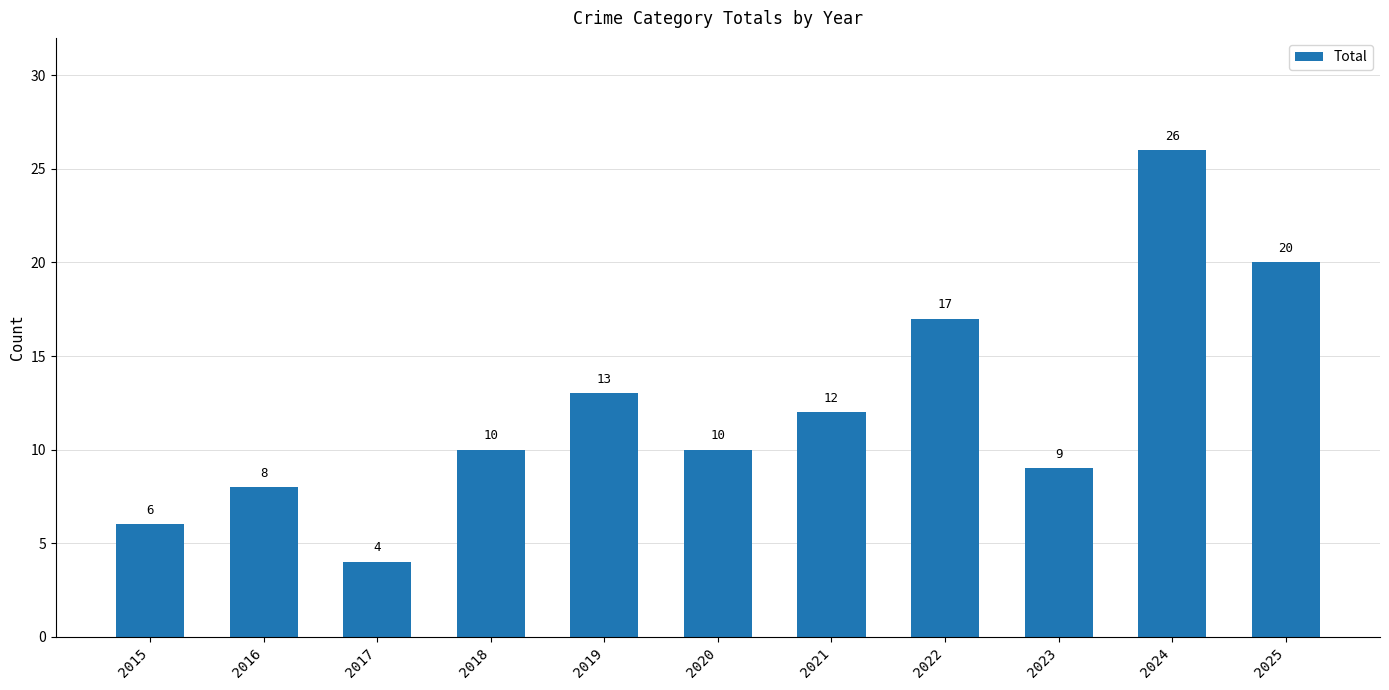

Reading left to right, transcribe all the data shown in this chart.

6	8	4	10	13	10	12	17	9	26	20